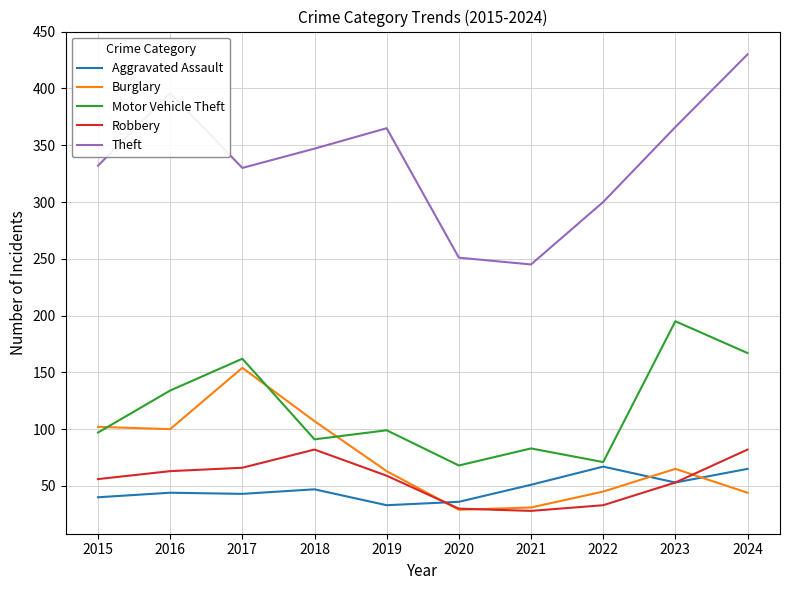

True or false: Robbery has more than 0 interior local peaks.

True